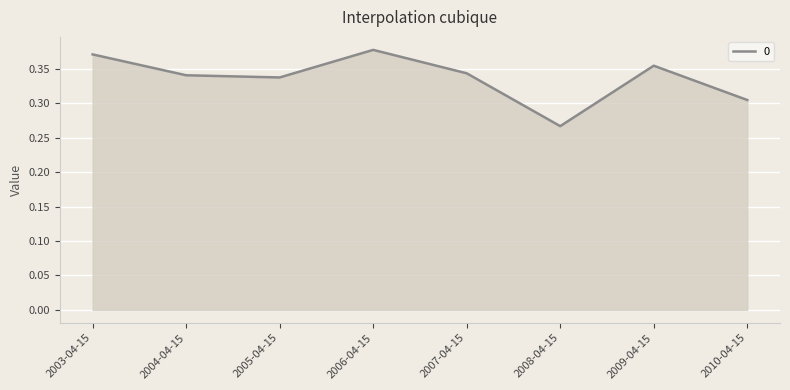

How many interior local peaks (higher than both neighbors) does the data have?

2